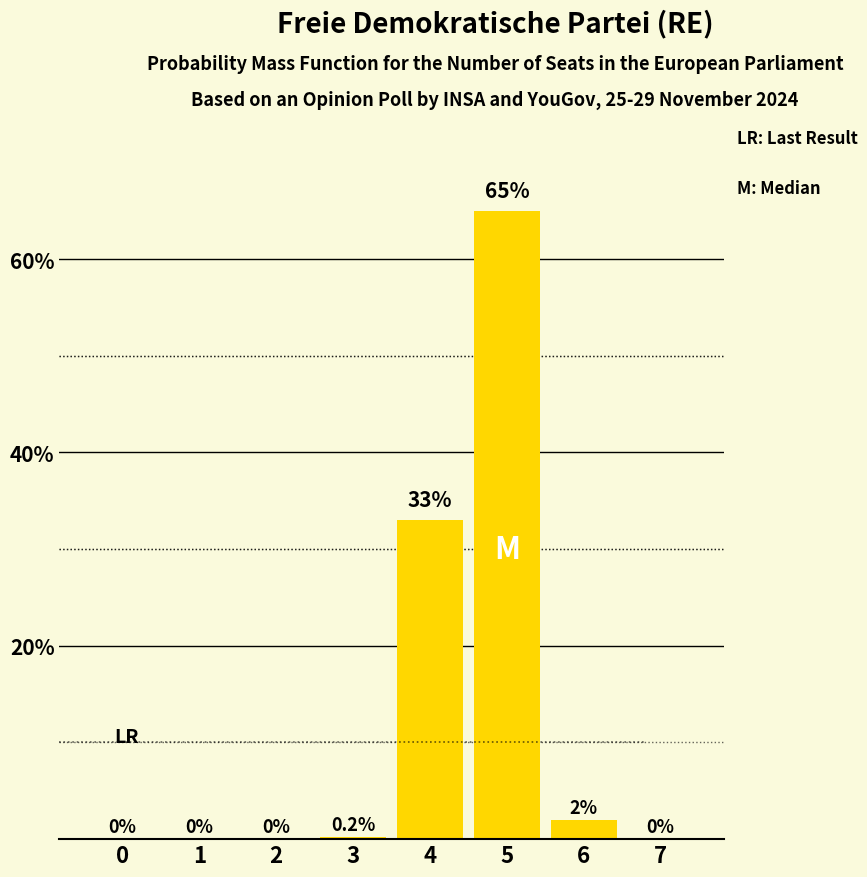

What is the greatest value displayed?

65.0